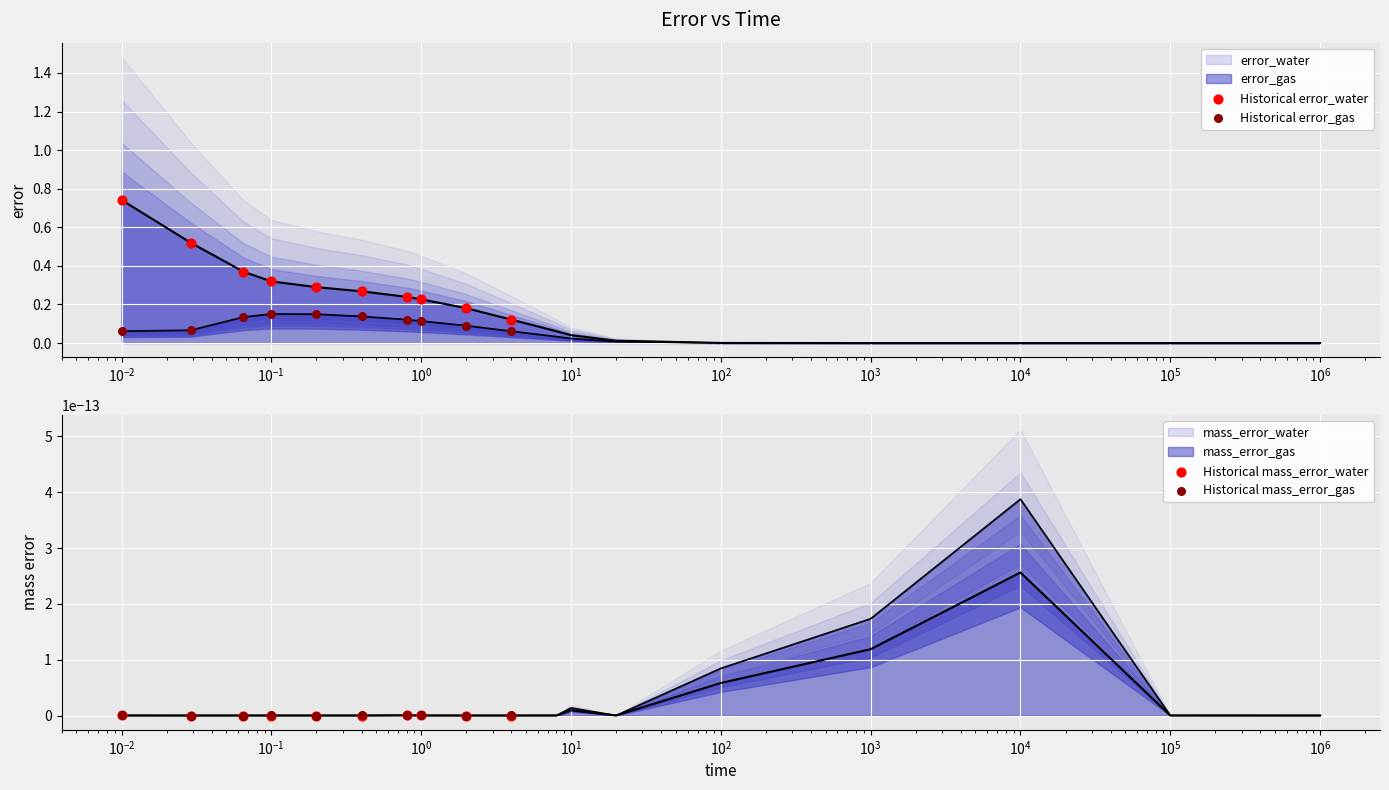

Is the value of Historical error_gas at $\mathdefault{10^{-2}}$ greater than the value of Historical mass_error_gas at $\mathdefault{10^{3}}$?

Yes